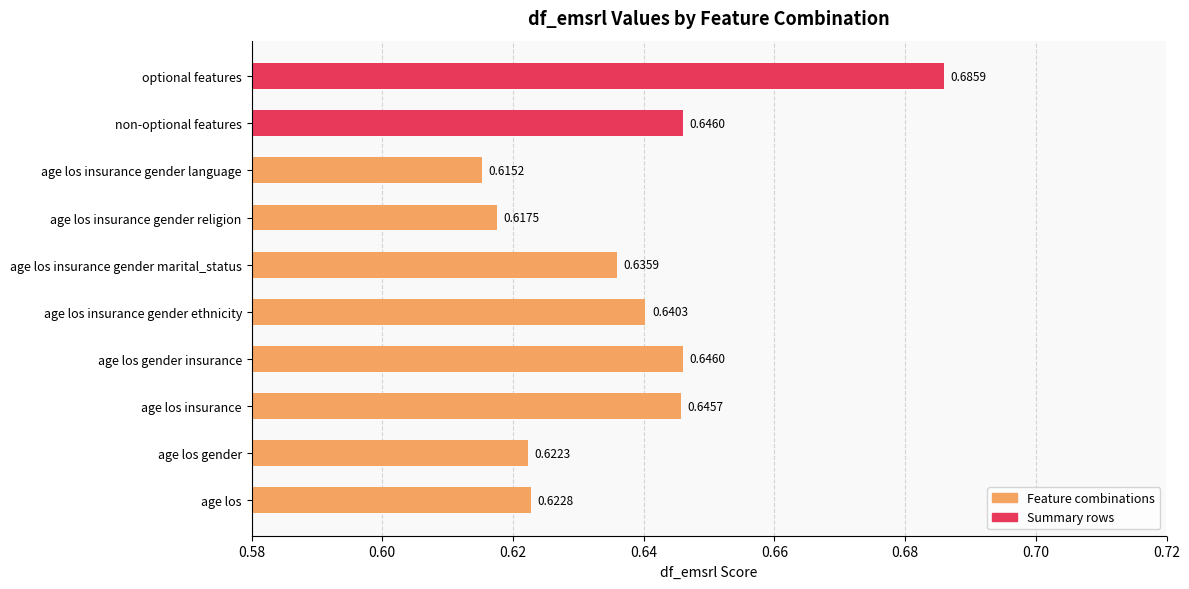

What is the sum of the values at optional features and age los insurance gender language?

1.3